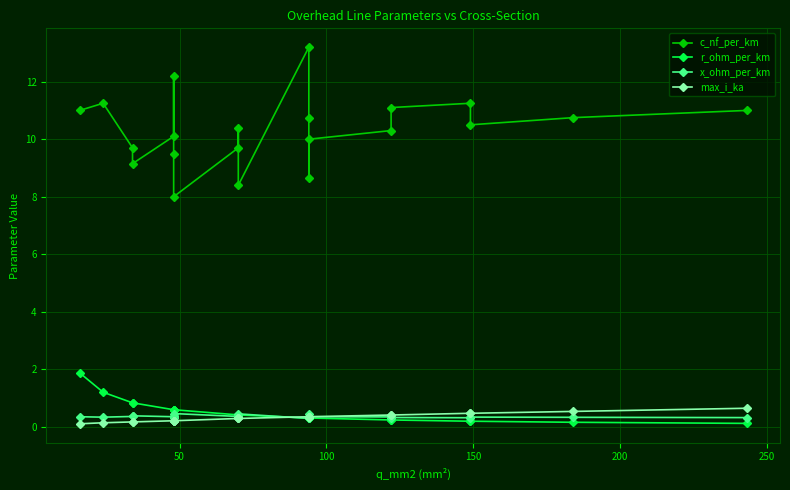

Reading left to right, list all the values displayed in this chart.

c_nf_per_km: 11.0	11.2	9.7	9.2	10.1	12.2	9.5	8.0	9.7	10.4	8.4	13.2	10.8	8.7	10.0	10.3	11.1	11.2	10.5	10.8	11.0
r_ohm_per_km: 1.9	1.2	0.8	0.8	0.6	0.6	0.6	0.6	0.4	0.4	0.4	0.3	0.3	0.3	0.3	0.2	0.2	0.2	0.2	0.2	0.1
x_ohm_per_km: 0.3	0.3	0.4	0.4	0.3	0.3	0.4	0.5	0.4	0.3	0.5	0.3	0.3	0.4	0.3	0.3	0.3	0.3	0.3	0.3	0.3
max_i_ka: 0.1	0.1	0.2	0.2	0.2	0.2	0.2	0.2	0.3	0.3	0.3	0.3	0.3	0.3	0.3	0.4	0.4	0.5	0.5	0.5	0.6